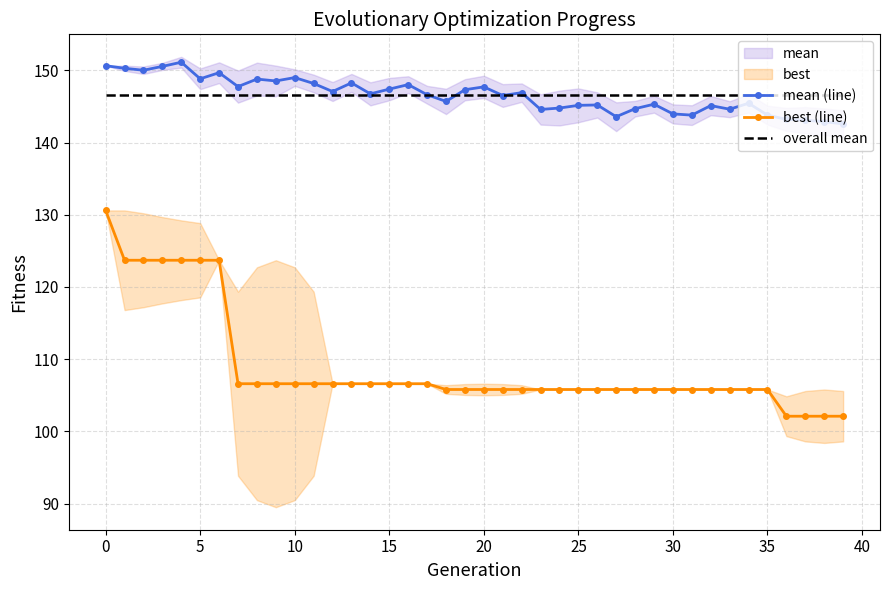

How many lines are shown in the chart?

3